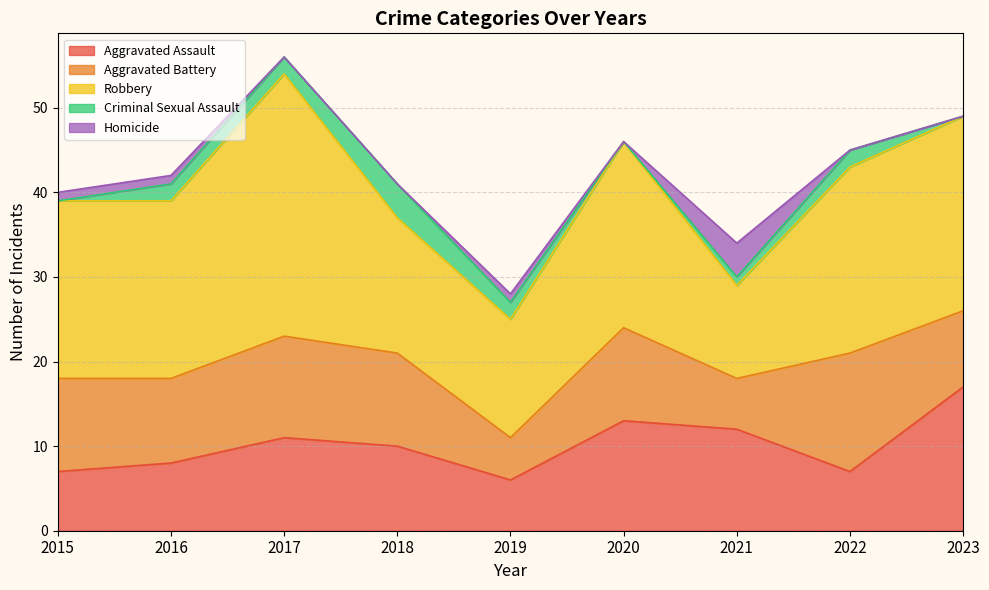

What is the highest value of the Homicide series?

4